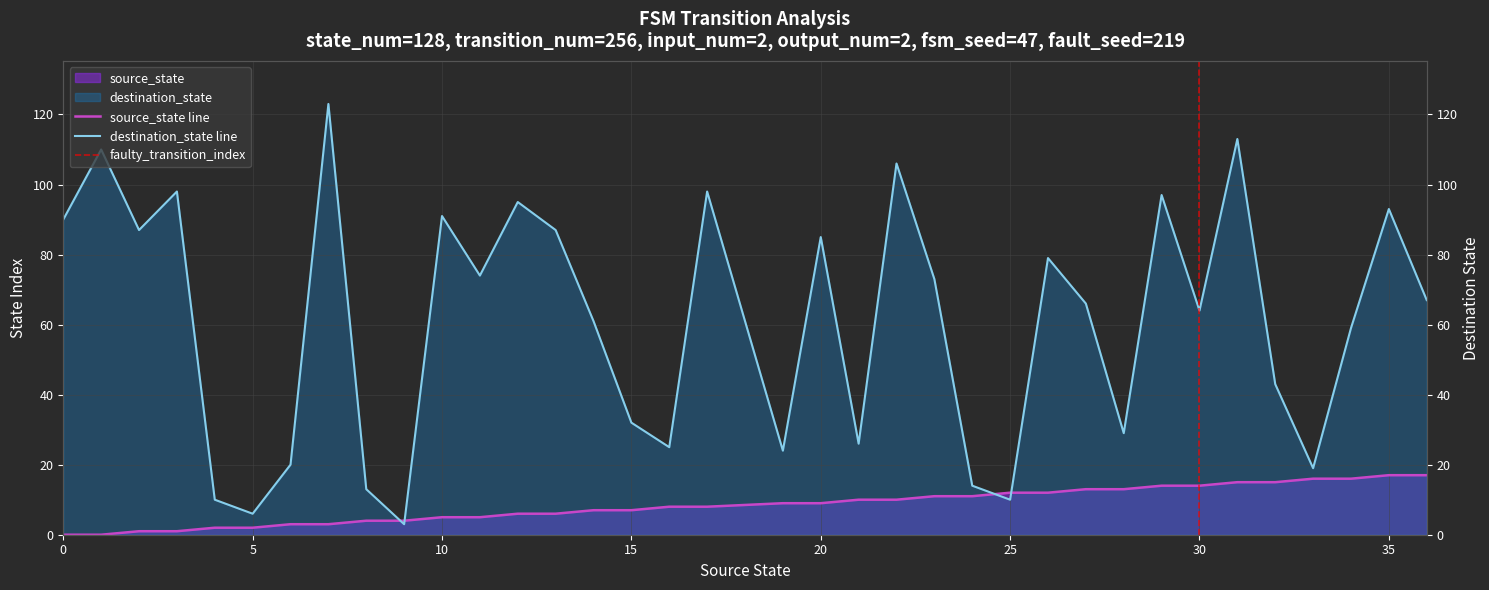

How many lines are shown in the chart?

2